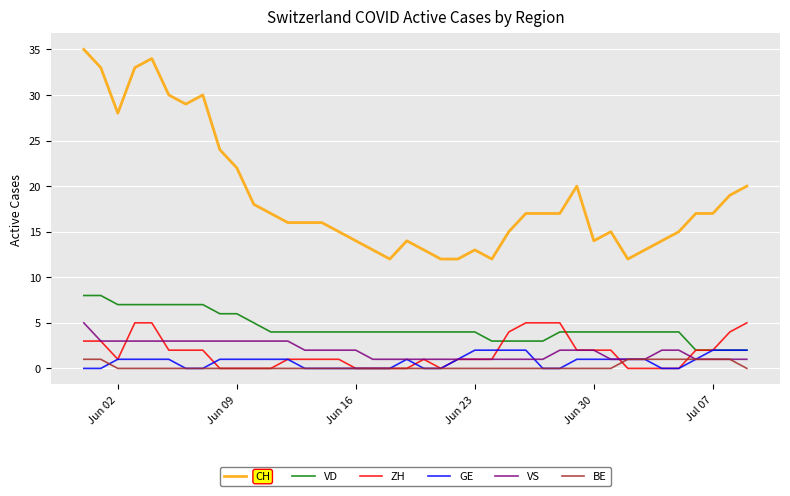

What is the maximum value for ZH?

5